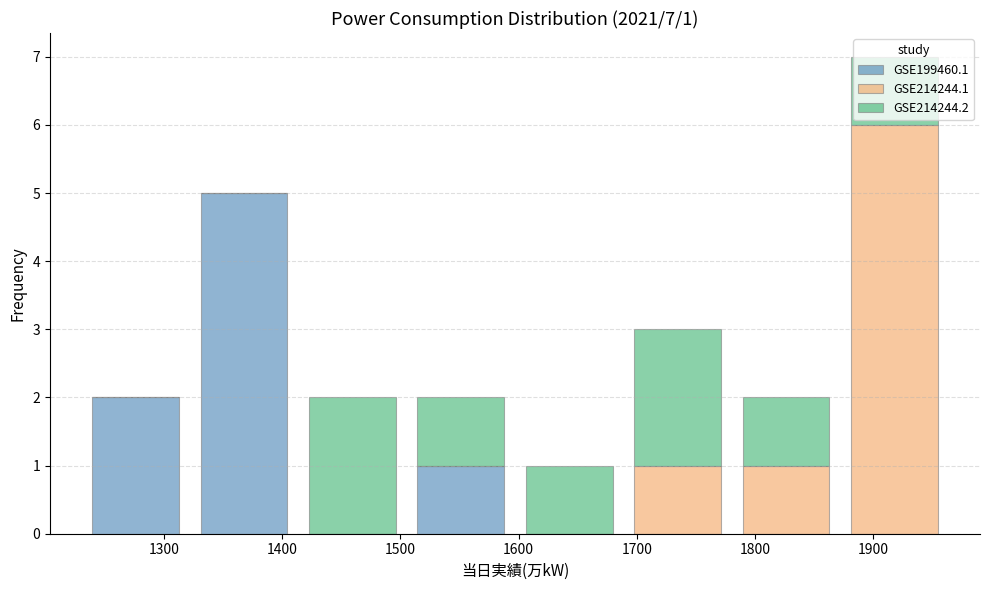

Which range on the x-axis has the tallest stacked bar (by total height)?

1870 to 1960